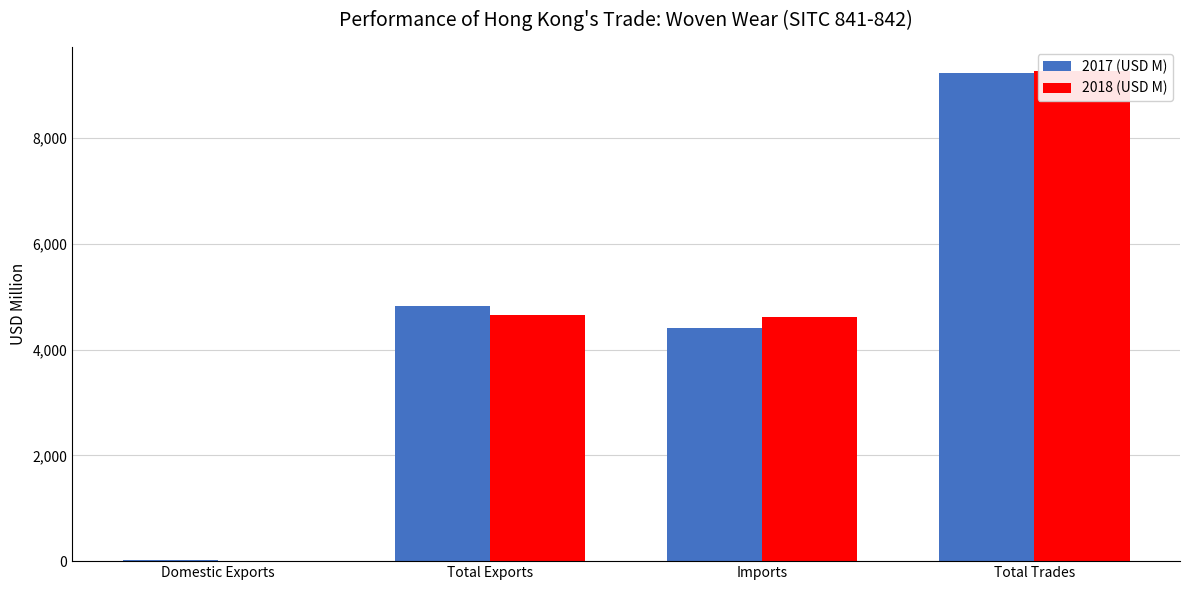

List the series in order of their peak value, highest first.

2018 (USD M), 2017 (USD M)